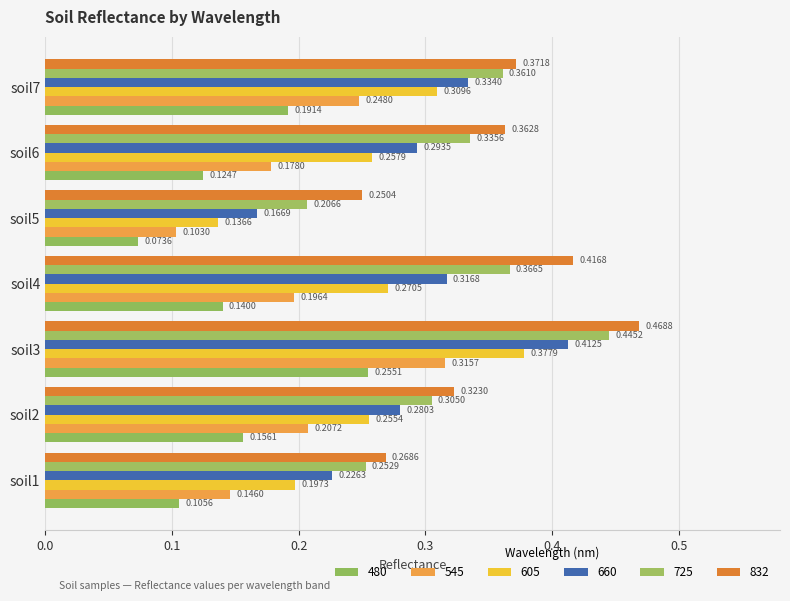

Which series has the widest spread of values?

660